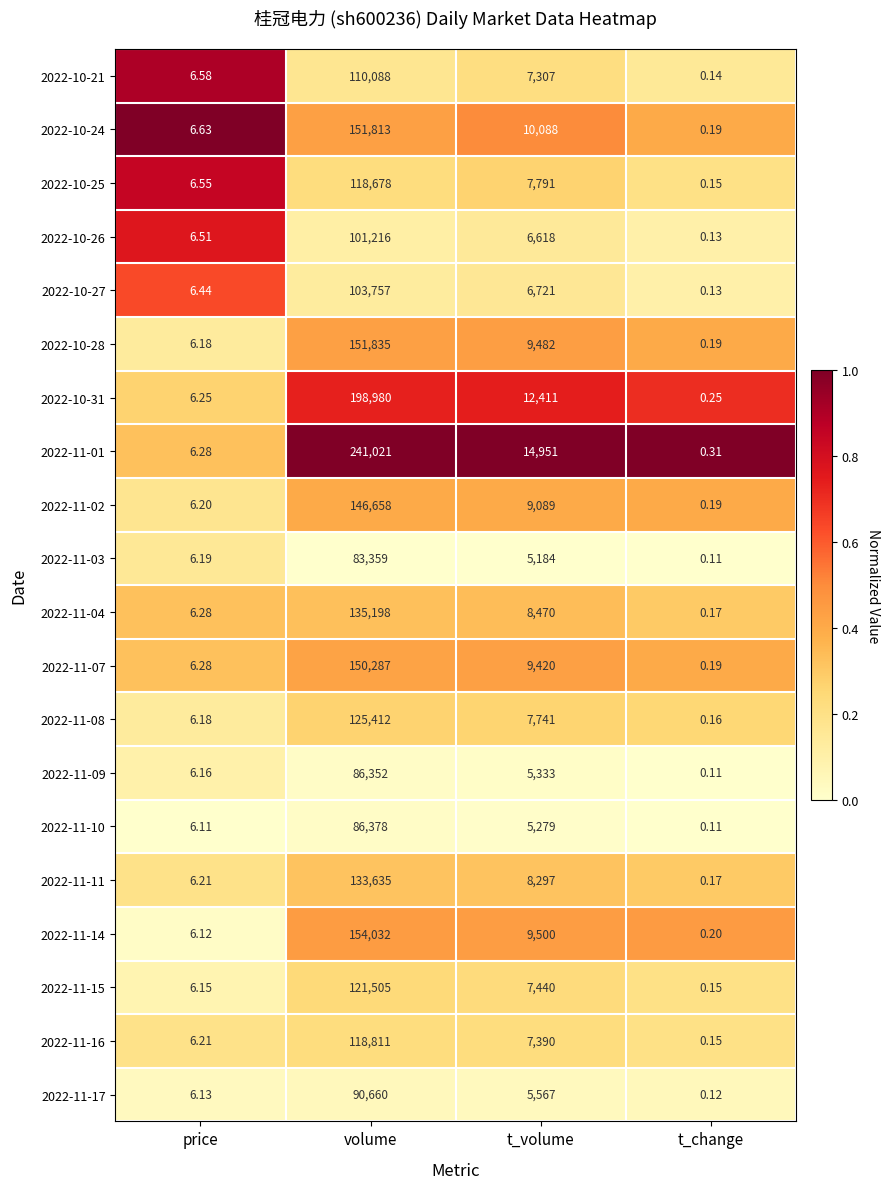

At which label does 2022-10-25 first exceed 7791?

volume